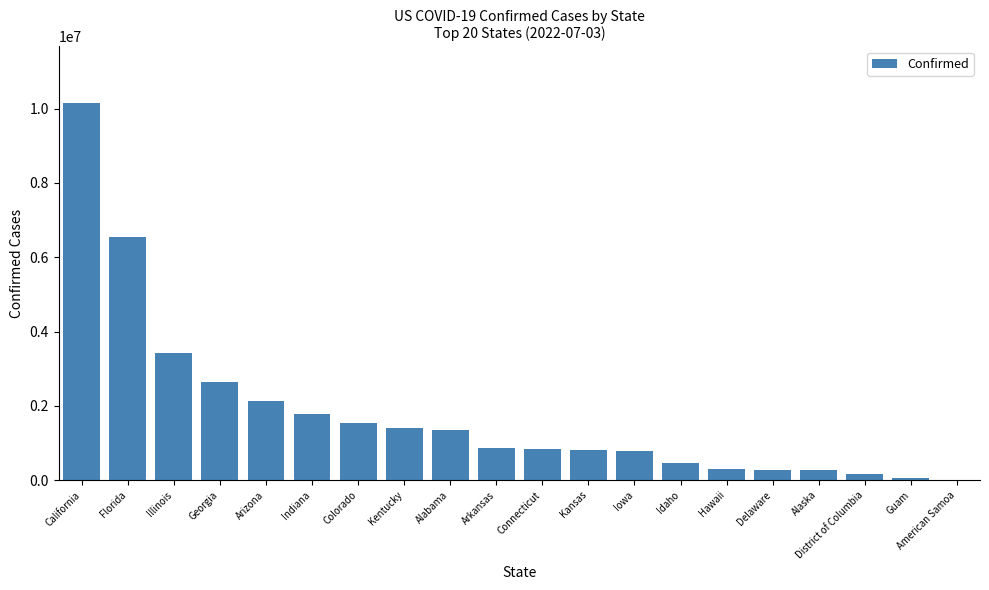

What is the sum of the values at Alaska and Arizona?

2397982